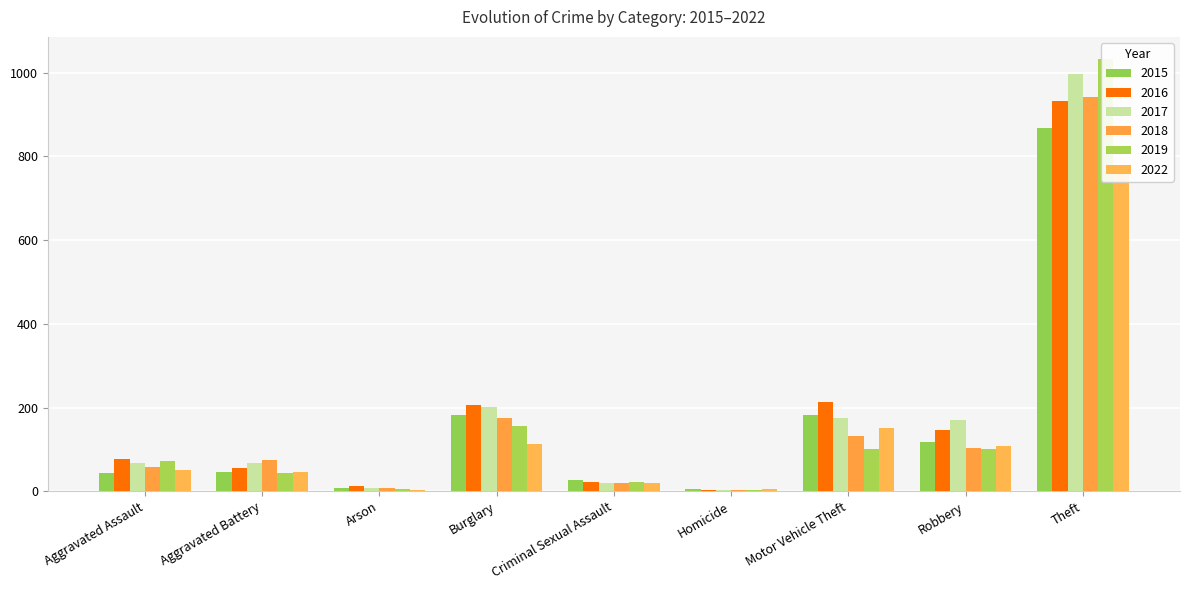

Reading right to left, what are all the values shown in this chart?

2015: Theft=869	Robbery=117	Motor Vehicle Theft=181	Homicide=5	Criminal Sexual Assault=27	Burglary=182	Arson=8	Aggravated Battery=47	Aggravated Assault=43
2016: Theft=933	Robbery=147	Motor Vehicle Theft=213	Homicide=4	Criminal Sexual Assault=21	Burglary=207	Arson=12	Aggravated Battery=56	Aggravated Assault=78
2017: Theft=998	Robbery=171	Motor Vehicle Theft=176	Homicide=4	Criminal Sexual Assault=20	Burglary=202	Arson=7	Aggravated Battery=68	Aggravated Assault=68
2018: Theft=941	Robbery=103	Motor Vehicle Theft=132	Homicide=4	Criminal Sexual Assault=19	Burglary=176	Arson=7	Aggravated Battery=74	Aggravated Assault=58
2019: Theft=1034	Robbery=101	Motor Vehicle Theft=102	Homicide=4	Criminal Sexual Assault=23	Burglary=157	Arson=5	Aggravated Battery=43	Aggravated Assault=71
2022: Theft=760	Robbery=107	Motor Vehicle Theft=151	Homicide=5	Criminal Sexual Assault=20	Burglary=113	Arson=3	Aggravated Battery=47	Aggravated Assault=51